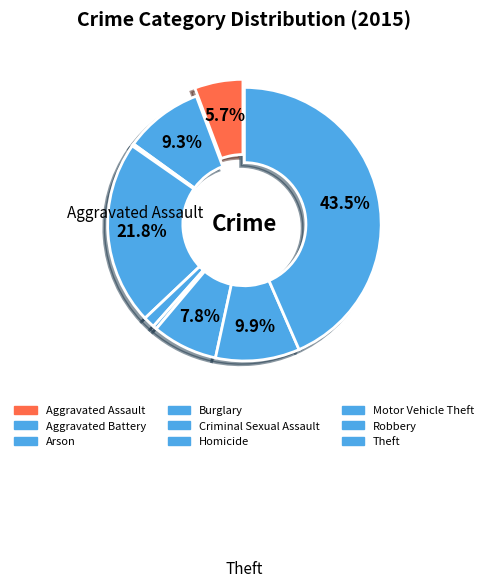

What percentage is the Aggravated Battery slice, to the nearest percent?

9%